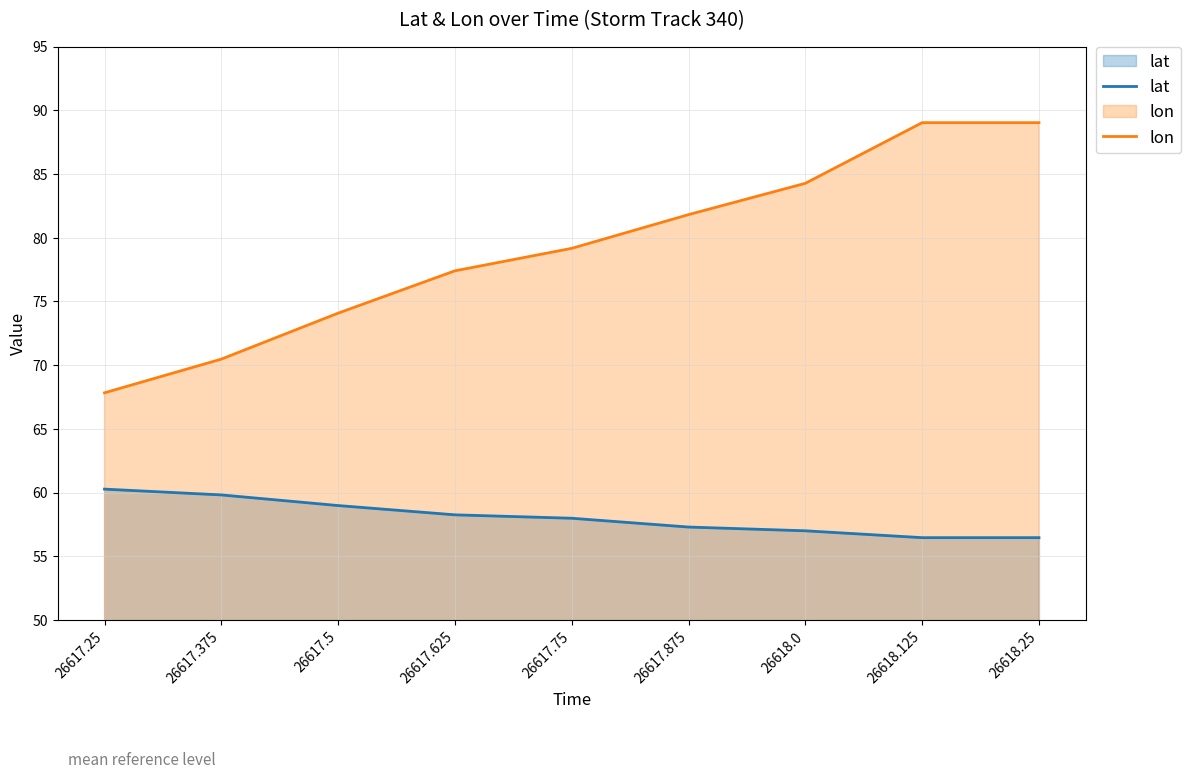

Is it true that lon equals 84.3 at 26618.0?

True